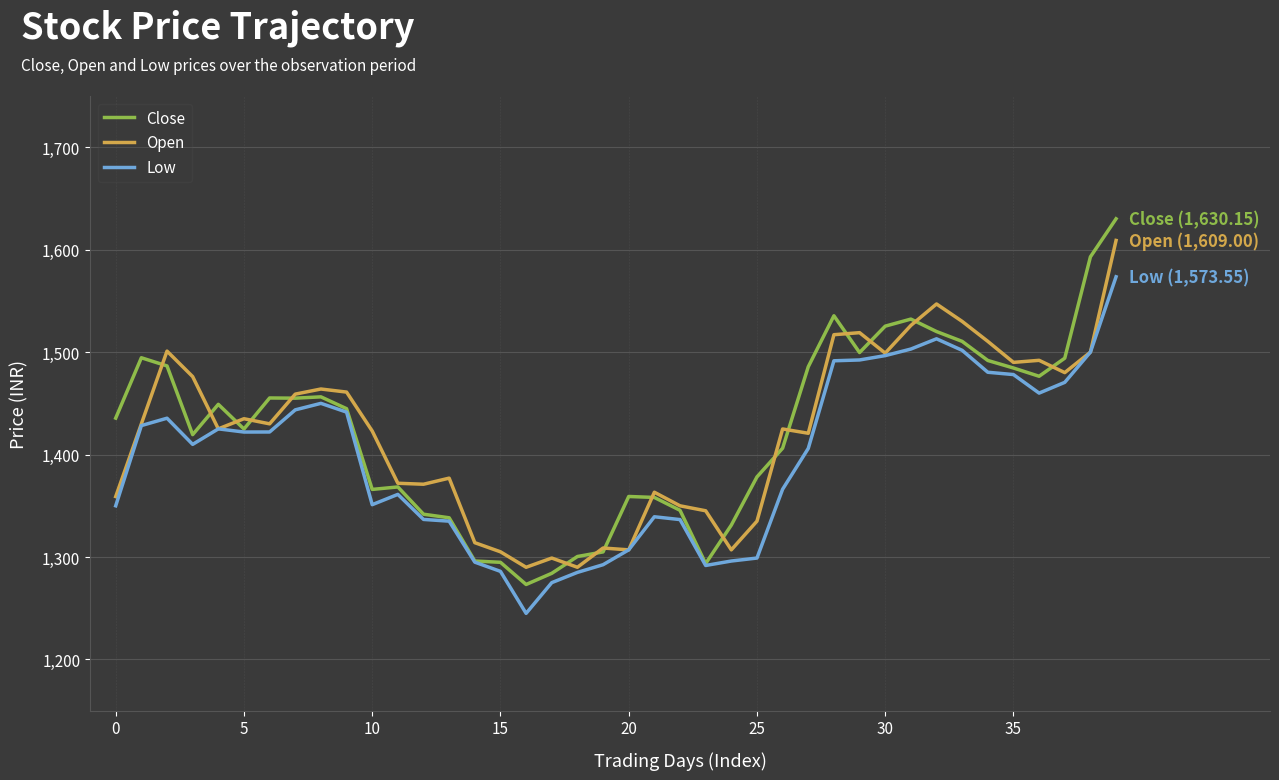

Which series has the largest range (max minus min)?

Close